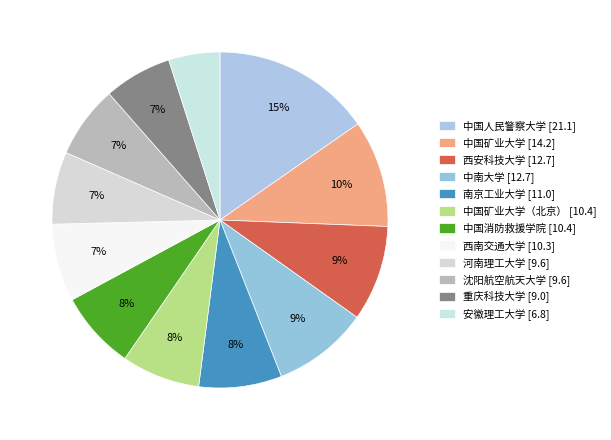

How many segments does this pie chart have?

12